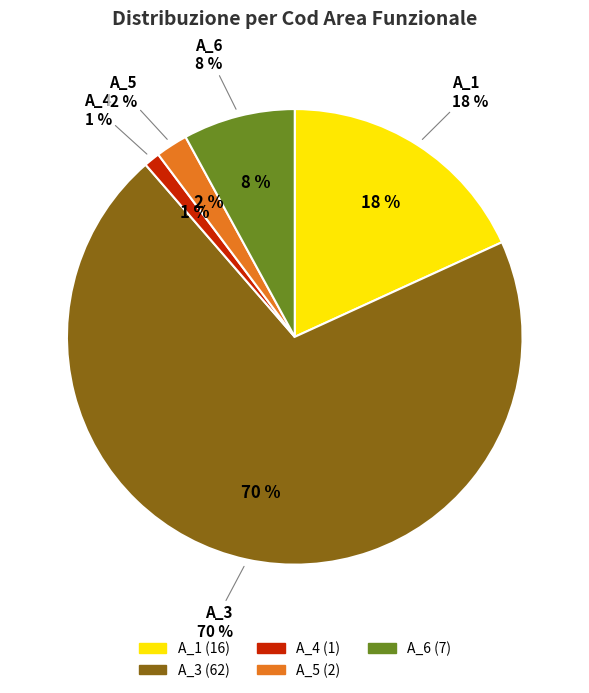

Is there a majority slice in this chart?

Yes